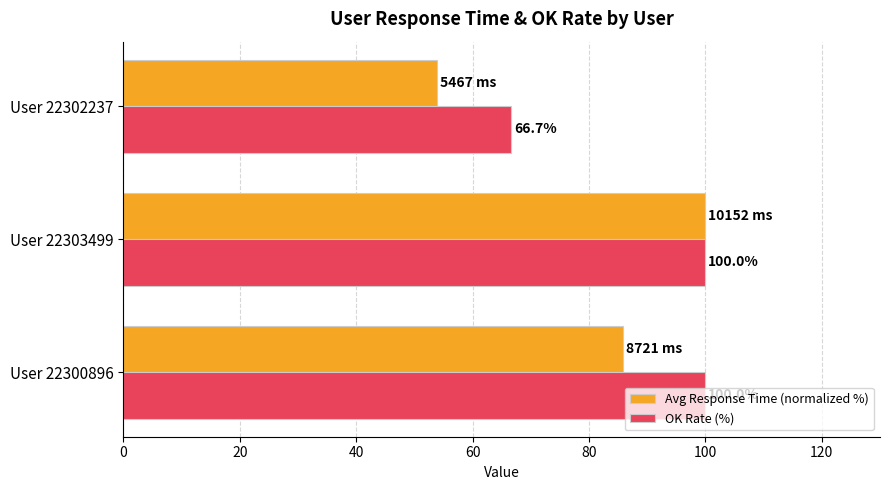

What is the sum of all OK Rate (%) values?

266.7